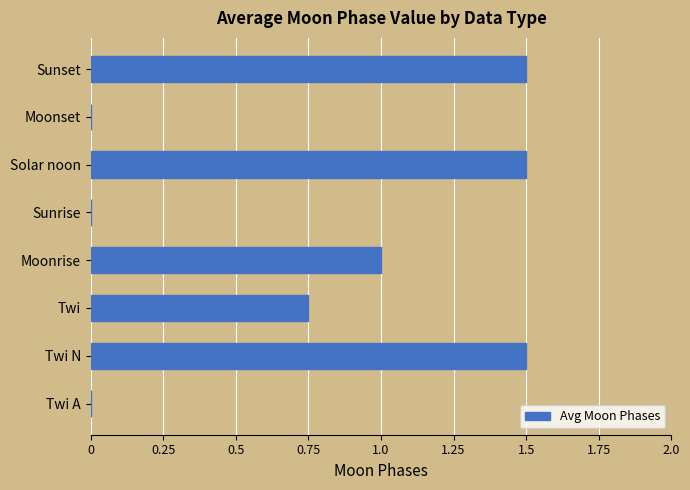

What is the maximum value shown in the chart?

1.5